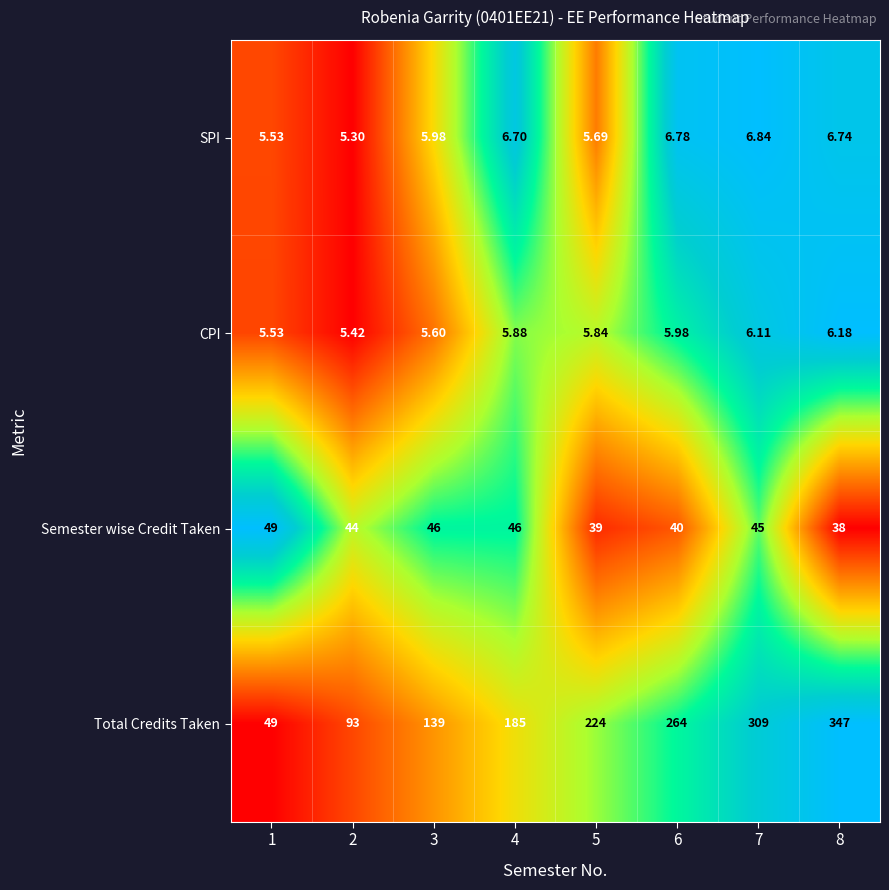

Which series has the largest range (max minus min)?

Total Credits Taken